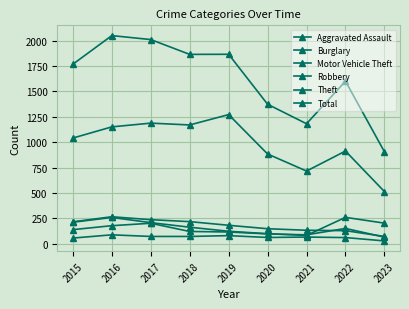

How many data points in Aggravated Assault are less than 66?

4